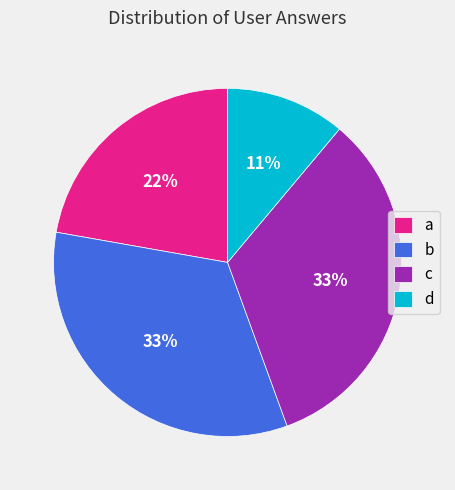

True or false: c accounts for 33% of the total.

True